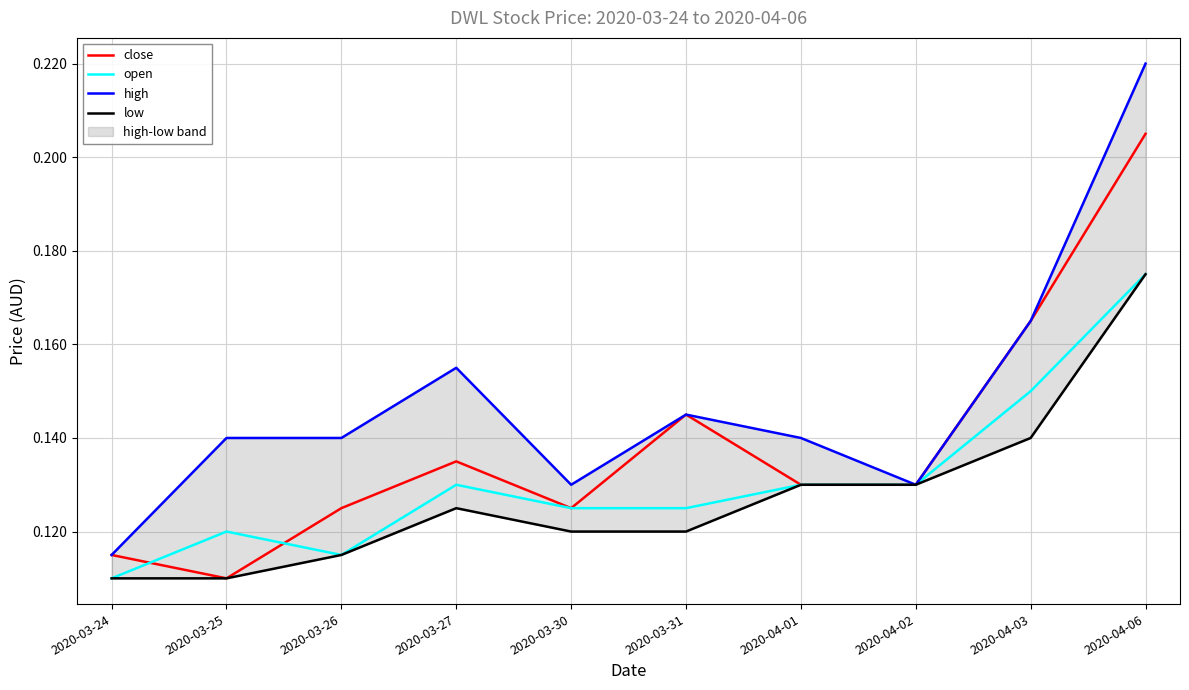

Reading right to left, list all the values displayed in this chart.

close: 2020-04-06=0.2	2020-04-03=0.2	2020-04-02=0.1	2020-04-01=0.1	2020-03-31=0.1	2020-03-30=0.1	2020-03-27=0.1	2020-03-26=0.1	2020-03-25=0.1	2020-03-24=0.1
open: 2020-04-06=0.2	2020-04-03=0.1	2020-04-02=0.1	2020-04-01=0.1	2020-03-31=0.1	2020-03-30=0.1	2020-03-27=0.1	2020-03-26=0.1	2020-03-25=0.1	2020-03-24=0.1
high: 2020-04-06=0.2	2020-04-03=0.2	2020-04-02=0.1	2020-04-01=0.1	2020-03-31=0.1	2020-03-30=0.1	2020-03-27=0.2	2020-03-26=0.1	2020-03-25=0.1	2020-03-24=0.1
low: 2020-04-06=0.2	2020-04-03=0.1	2020-04-02=0.1	2020-04-01=0.1	2020-03-31=0.1	2020-03-30=0.1	2020-03-27=0.1	2020-03-26=0.1	2020-03-25=0.1	2020-03-24=0.1